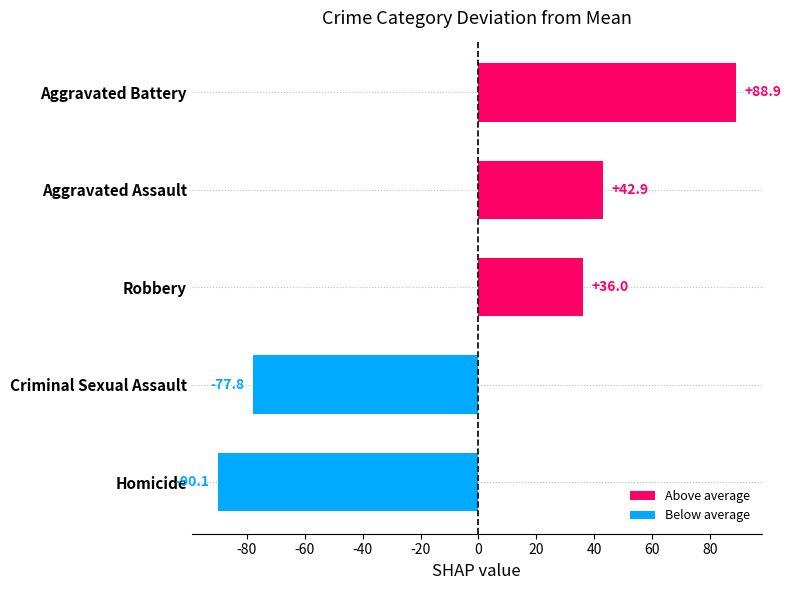

What is the maximum value shown in the chart?

88.9